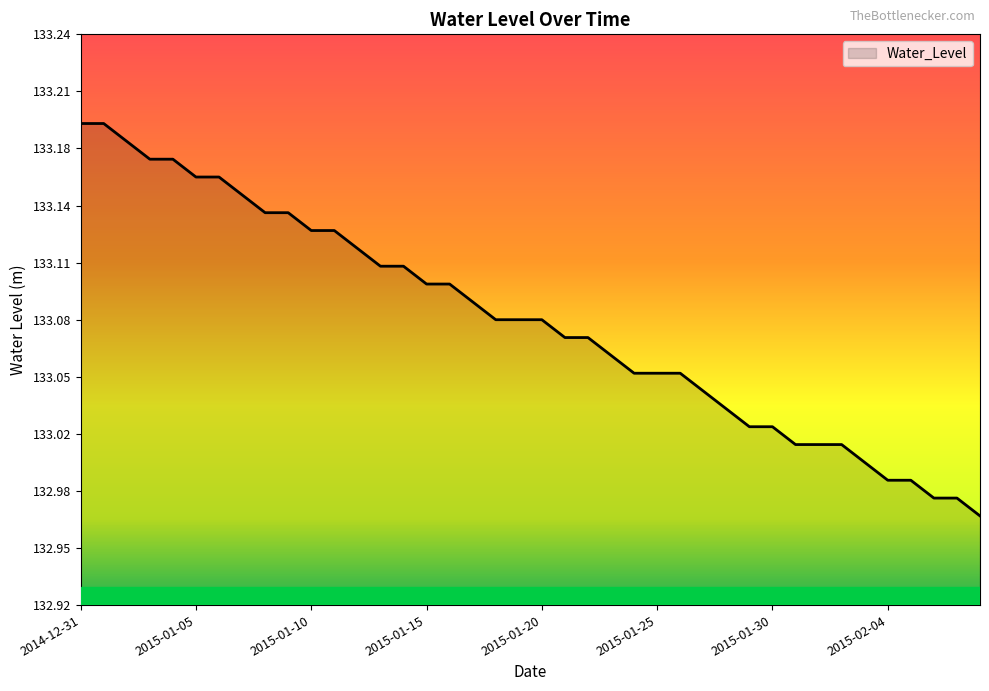

Reading left to right, transcribe all the data shown in this chart.

2014-12-31=133.2	2015-01-01=133.2	2015-01-02=133.2	2015-01-03=133.2	2015-01-04=133.2	2015-01-05=133.2	2015-01-06=133.2	2015-01-07=133.2	2015-01-08=133.1	2015-01-09=133.1	2015-01-10=133.1	2015-01-11=133.1	2015-01-12=133.1	2015-01-13=133.1	2015-01-14=133.1	2015-01-15=133.1	2015-01-16=133.1	2015-01-17=133.1	2015-01-18=133.1	2015-01-19=133.1	2015-01-20=133.1	2015-01-21=133.1	2015-01-22=133.1	2015-01-23=133.1	2015-01-24=133.1	2015-01-25=133.1	2015-01-26=133.1	2015-01-27=133.0	2015-01-28=133.0	2015-01-29=133.0	2015-01-30=133.0	2015-01-31=133.0	2015-02-01=133.0	2015-02-02=133.0	2015-02-03=133.0	2015-02-04=133.0	2015-02-05=133.0	2015-02-06=133.0	2015-02-07=133.0	2015-02-08=133.0